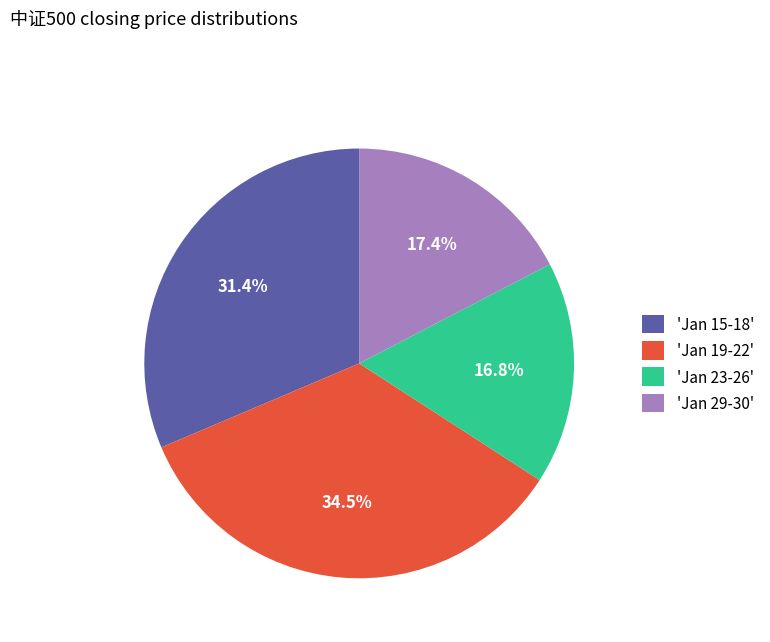

Does any single category account for the majority?

No